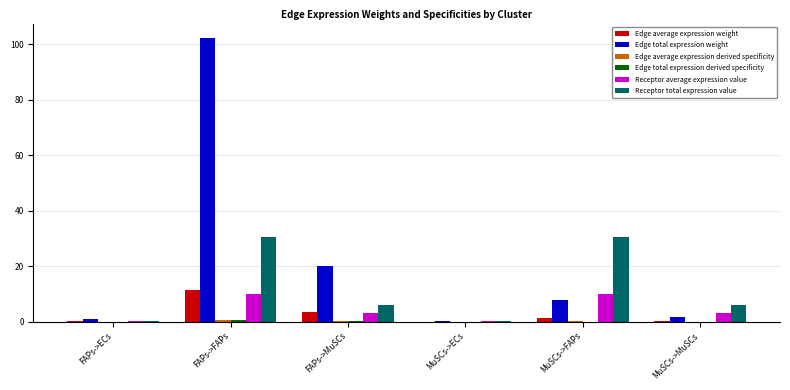

The value of Edge total expression weight at FAPs->MuSCs is 20.2. True or false?

True